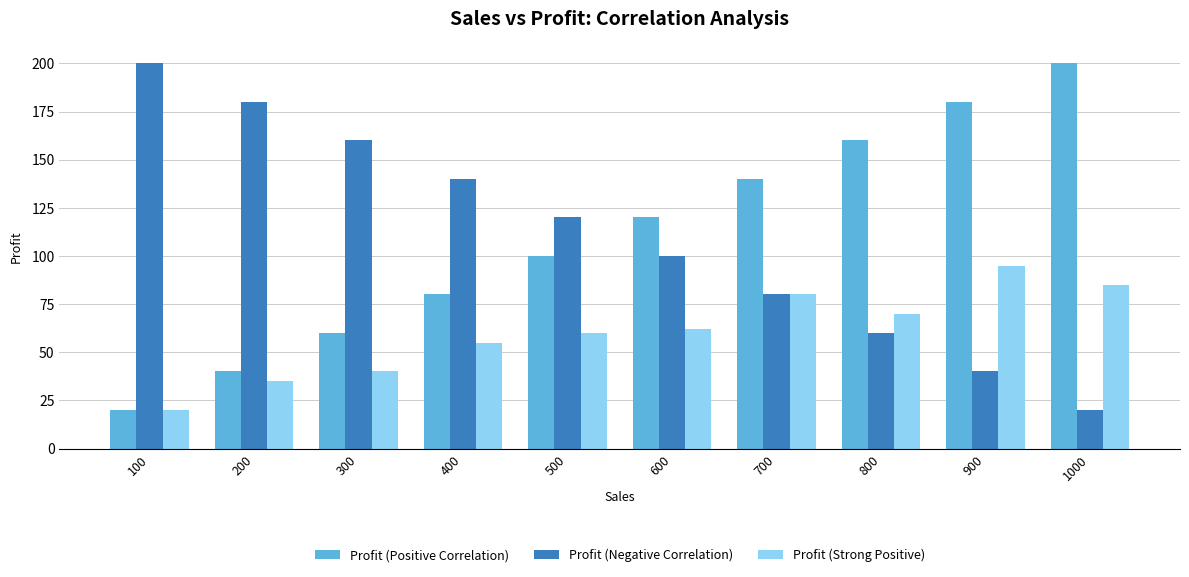

Which category has the highest value in the Profit (Positive Correlation) series?

1000